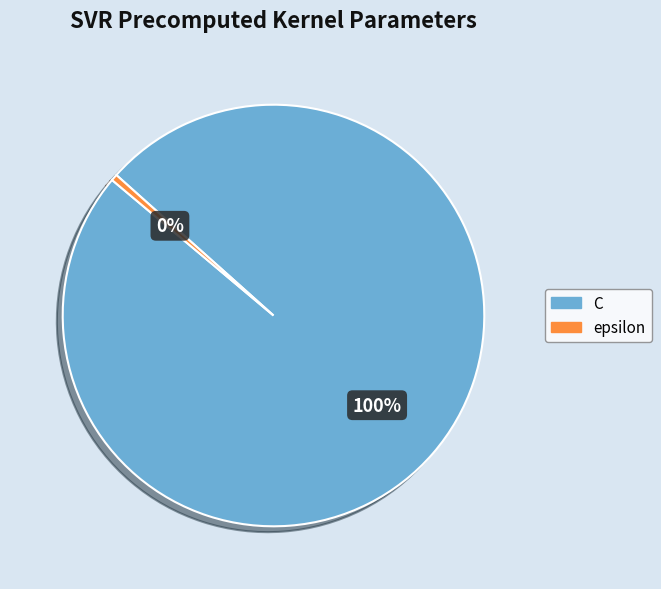

To the nearest percent, what portion does C represent?

100%